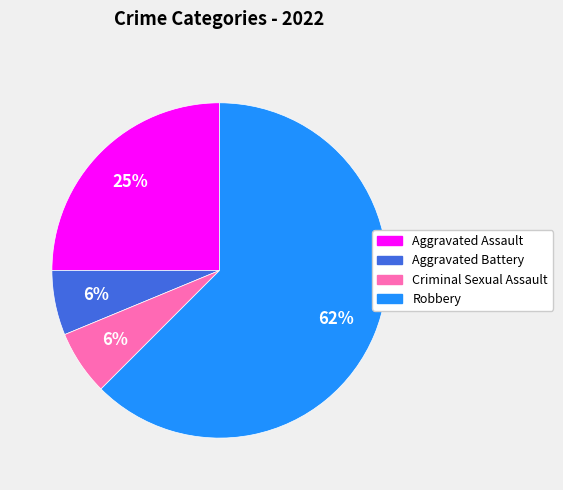

To the nearest percent, what percentage of the pie is Aggravated Battery?

6%